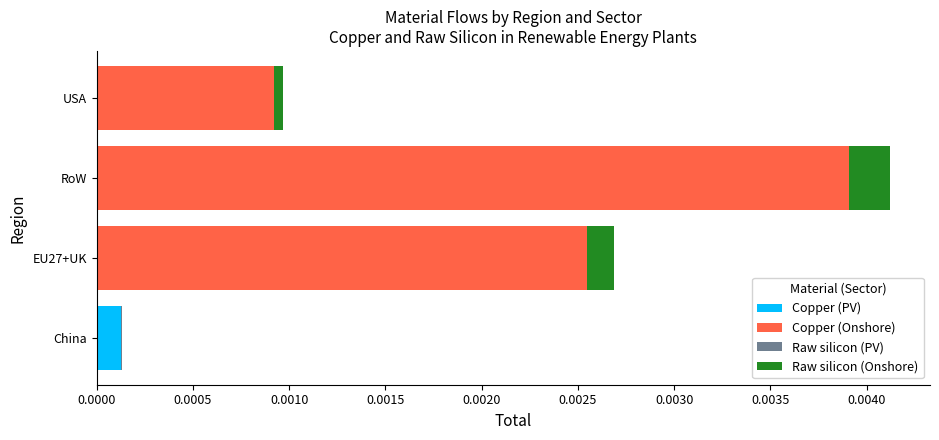

At which category is the sum across all series the highest?

RoW